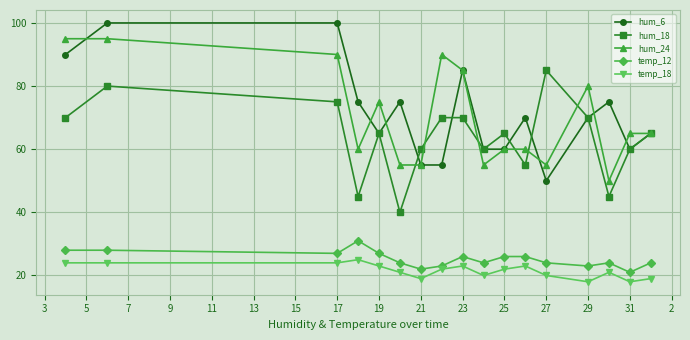

List the series in order of their peak value, highest first.

hum_6, hum_24, hum_18, temp_12, temp_18